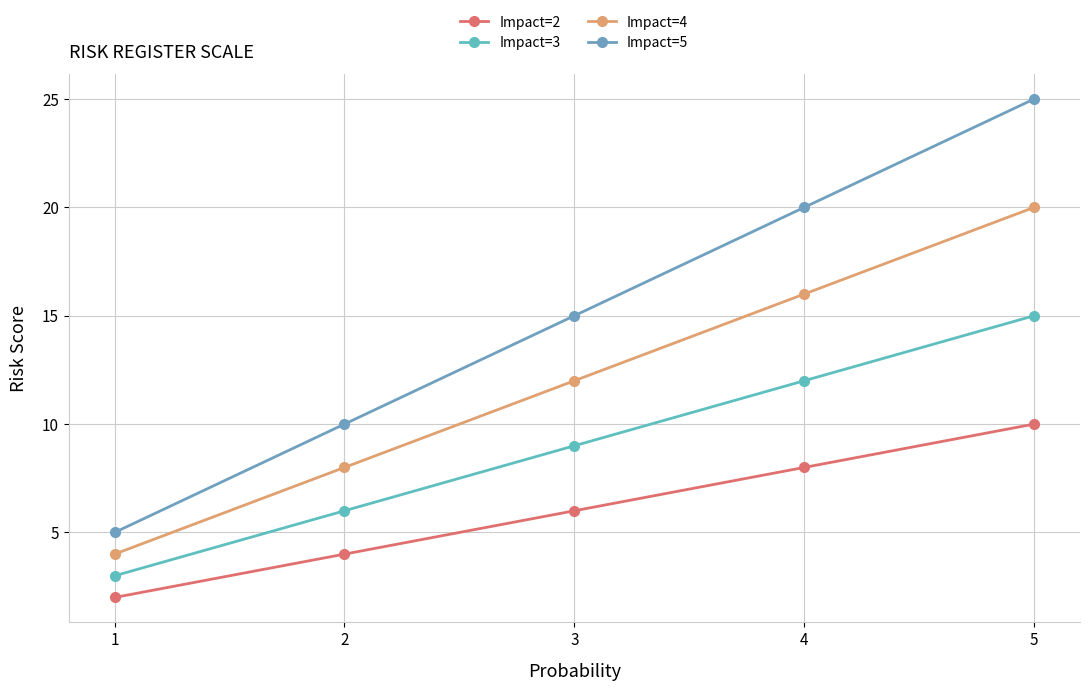

Which series has the widest spread of values?

Impact=5